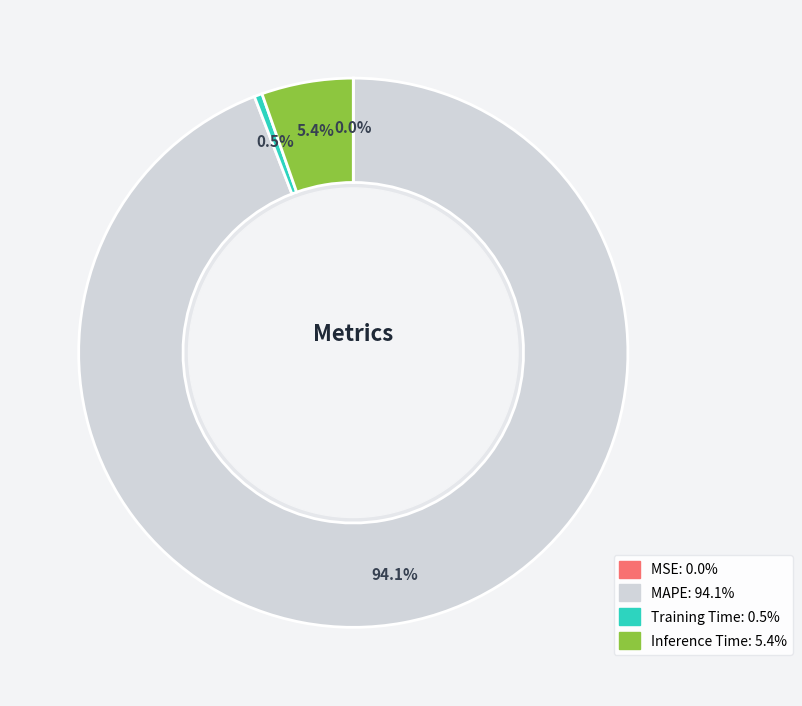

What is the largest slice in the pie chart?

MAPE